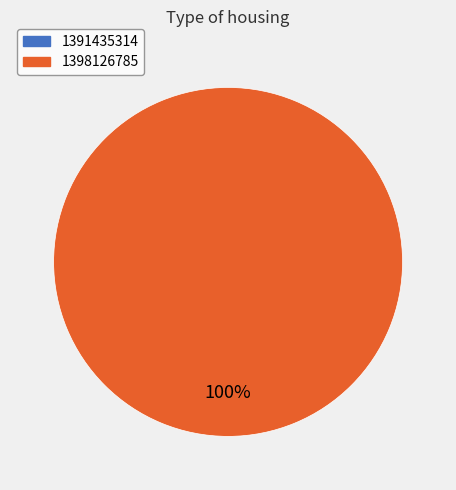

Does any single category account for the majority?

Yes